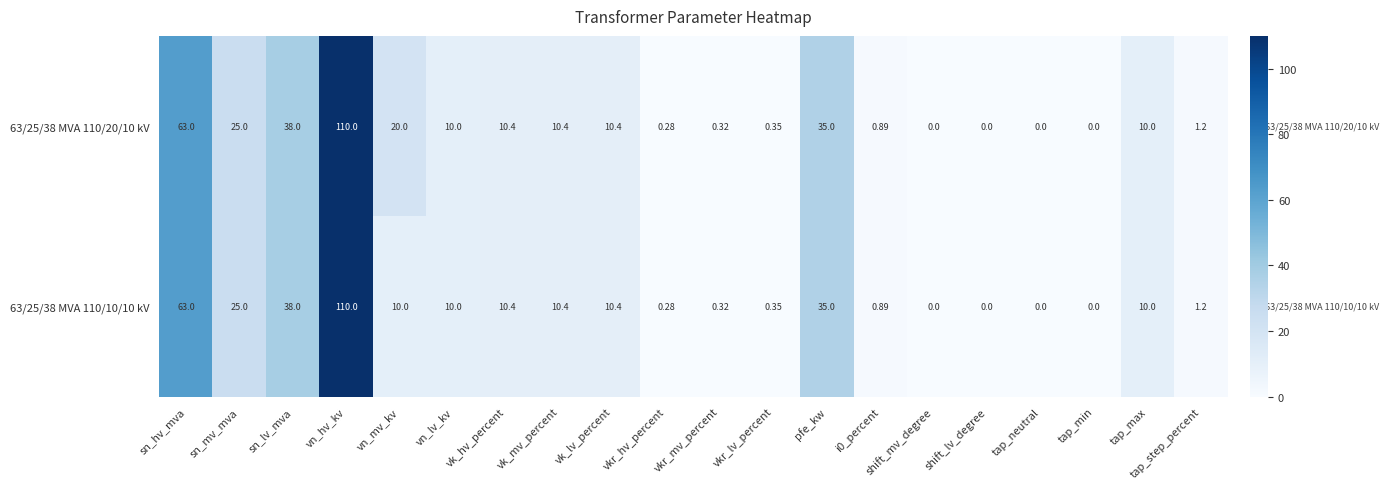

Which category has the highest value across all series?

vn_hv_kv